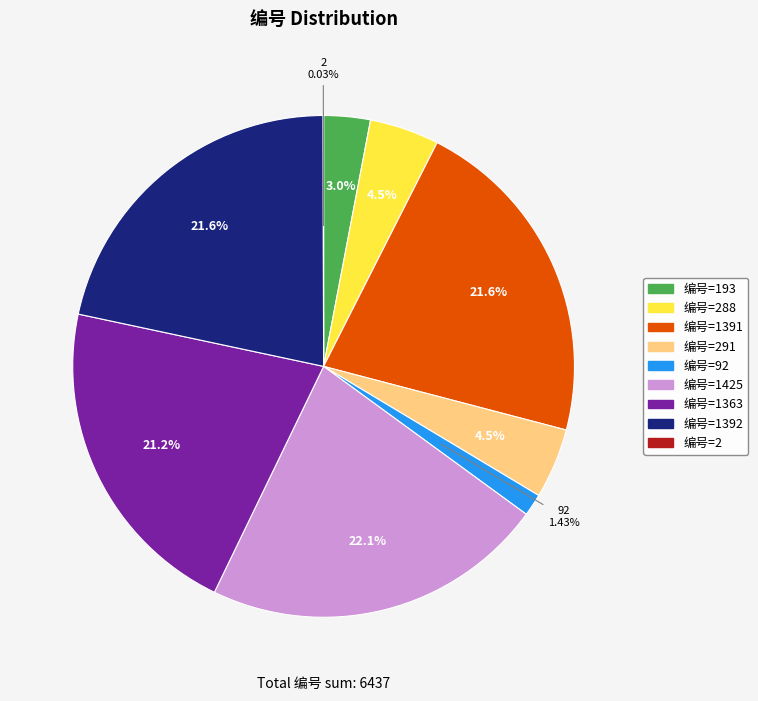

Is there any slice that represents more than half of the pie?

No